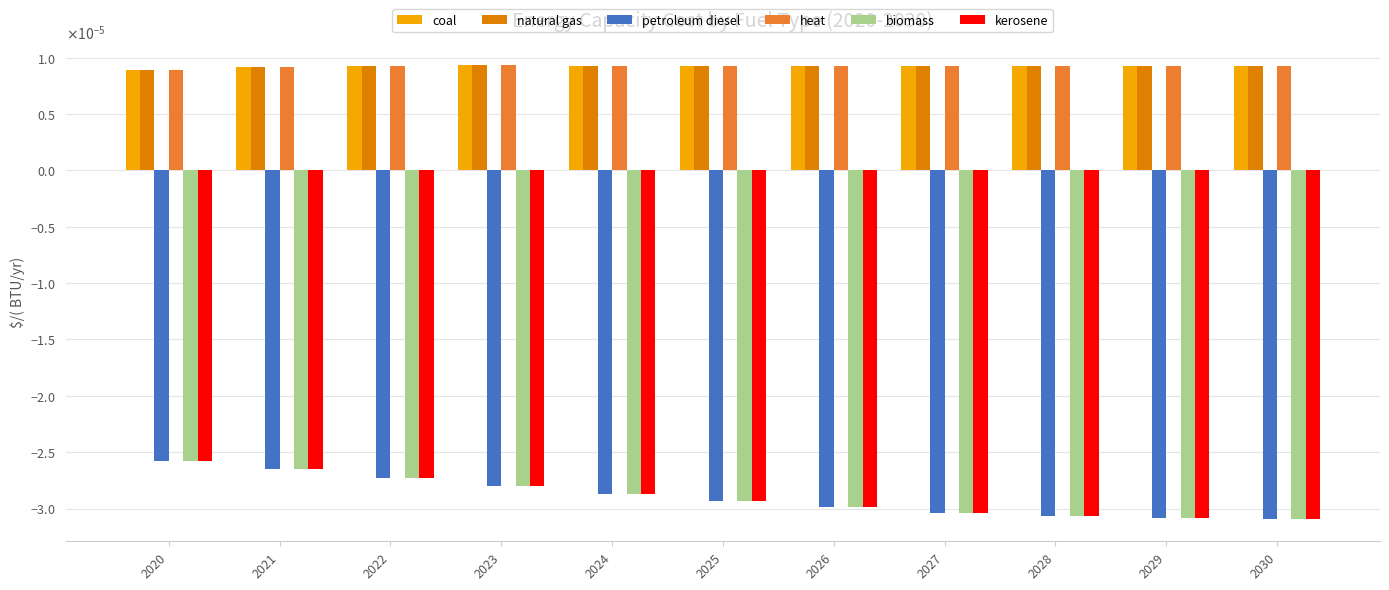

What are all the series names shown in the legend?

coal, natural gas, petroleum diesel, heat, biomass, kerosene